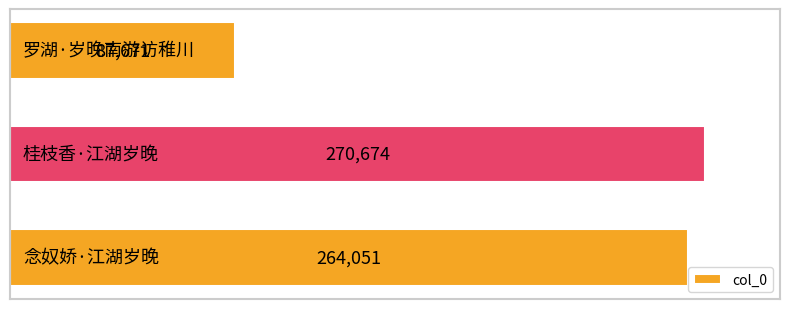

What is the average value?

207465